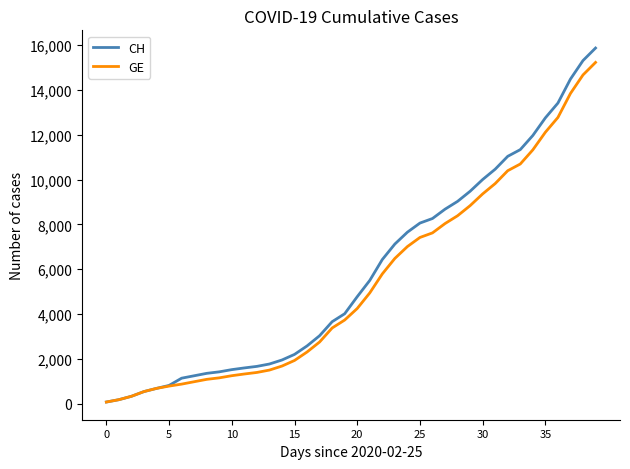

What is the sum of all CH values?

233436